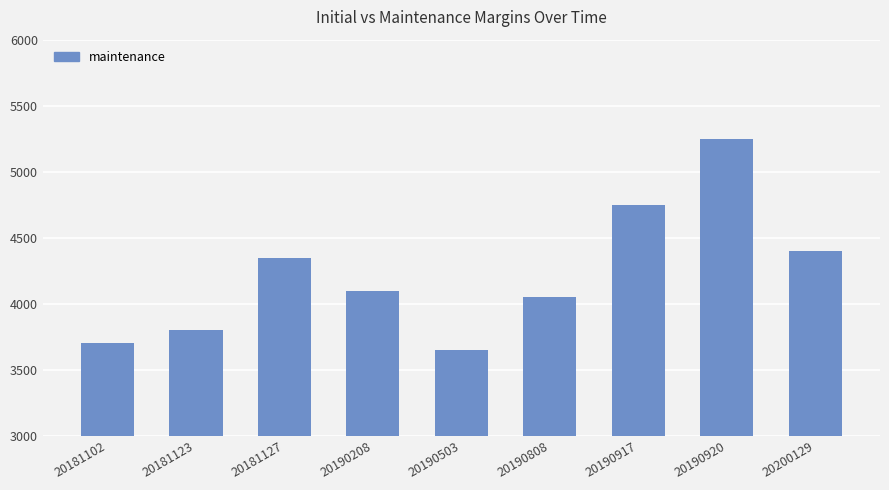

How many distinct data groups are displayed?

1